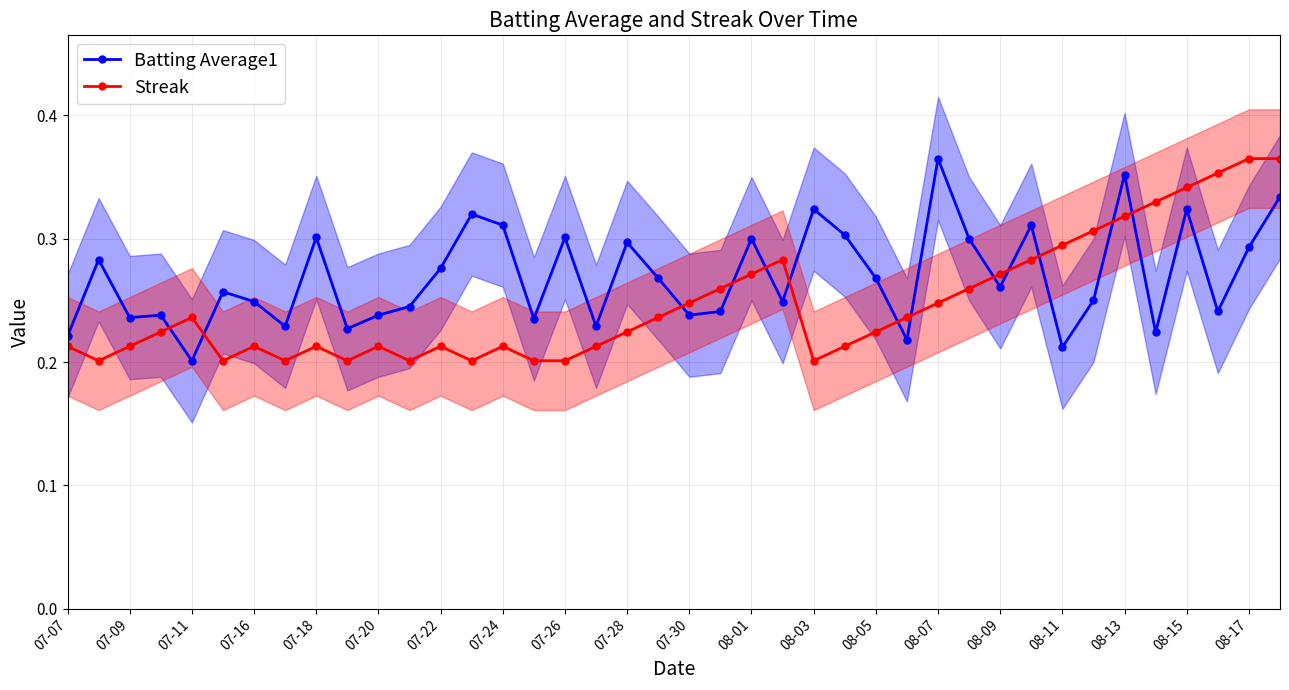

Is it true that Batting Average1 equals 0.4 at 08-09?

False